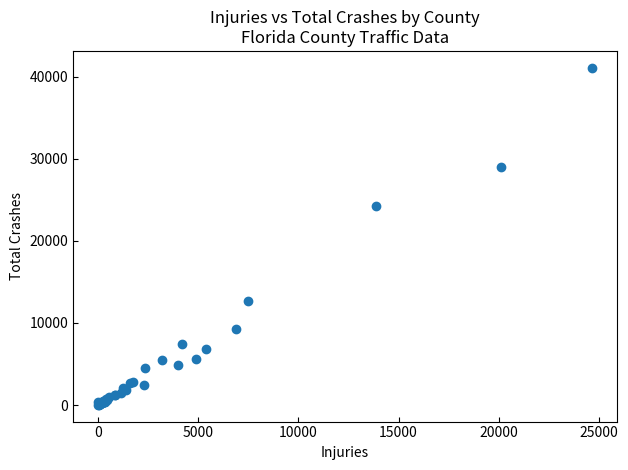

What Y value in the scatter plot is closest to 20562?

24212